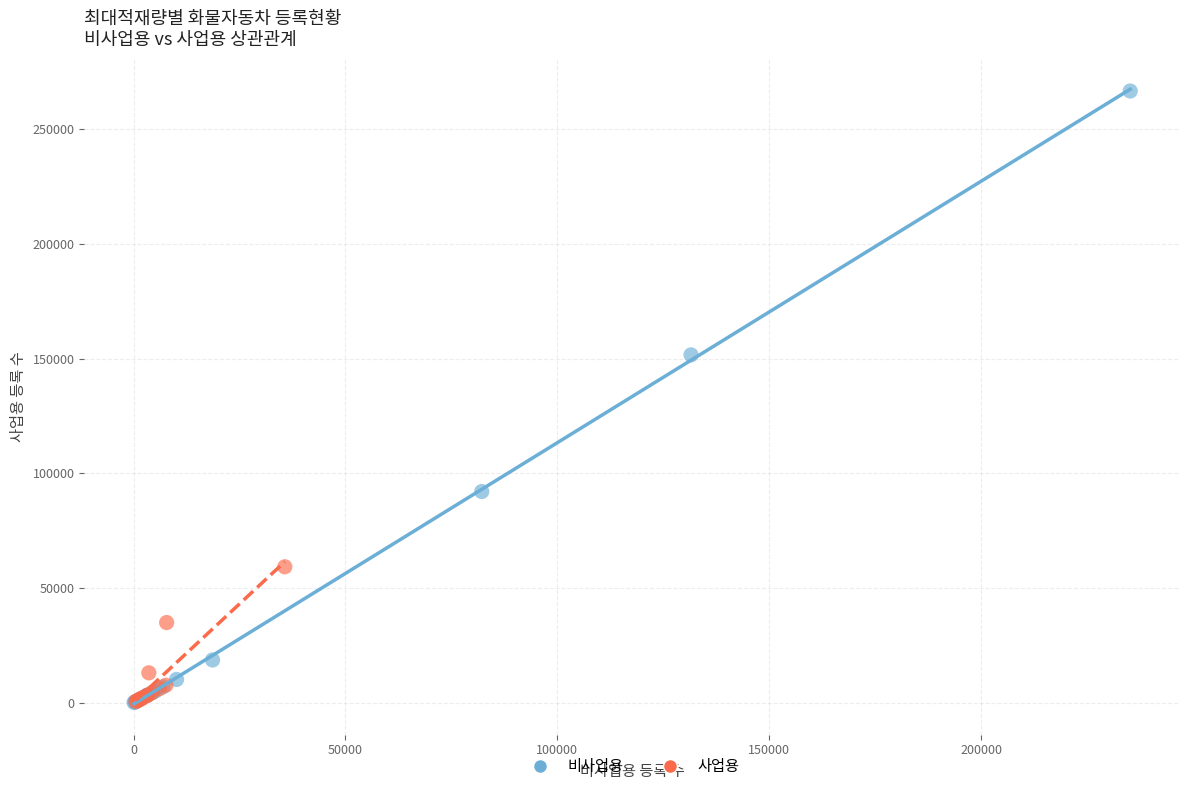

Which series has the widest spread of Y values?

비사업용